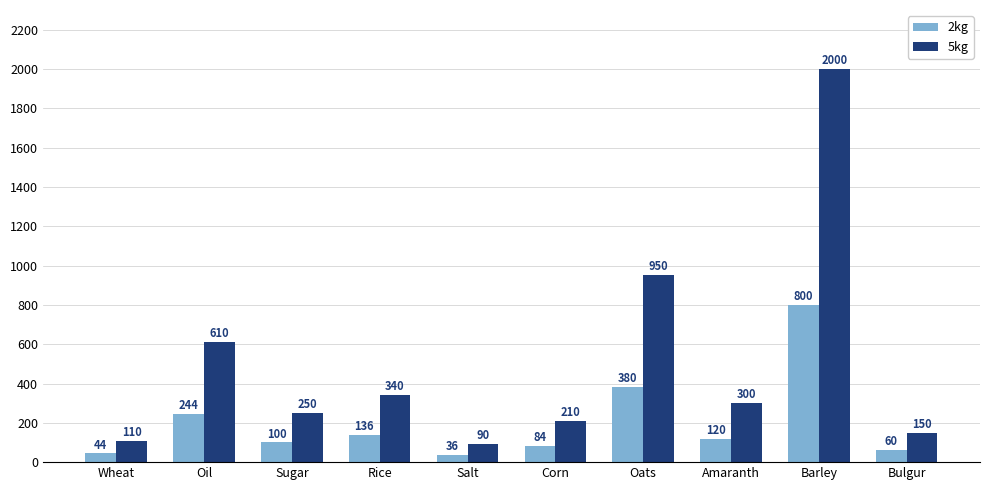

What is the lowest value of the 5kg series?

90